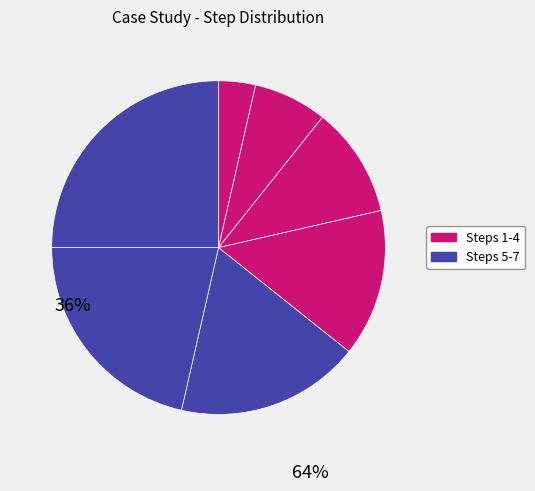

How many slices are in this pie chart?

7